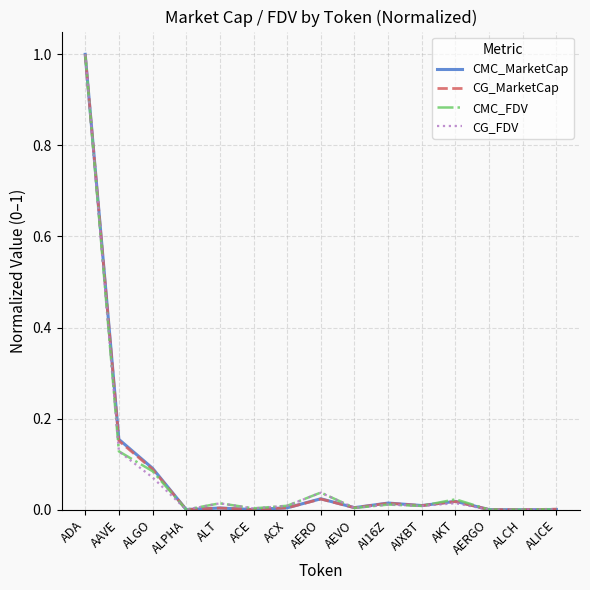

Is it true that CMC_MarketCap equals 0.0 at ACE?

True